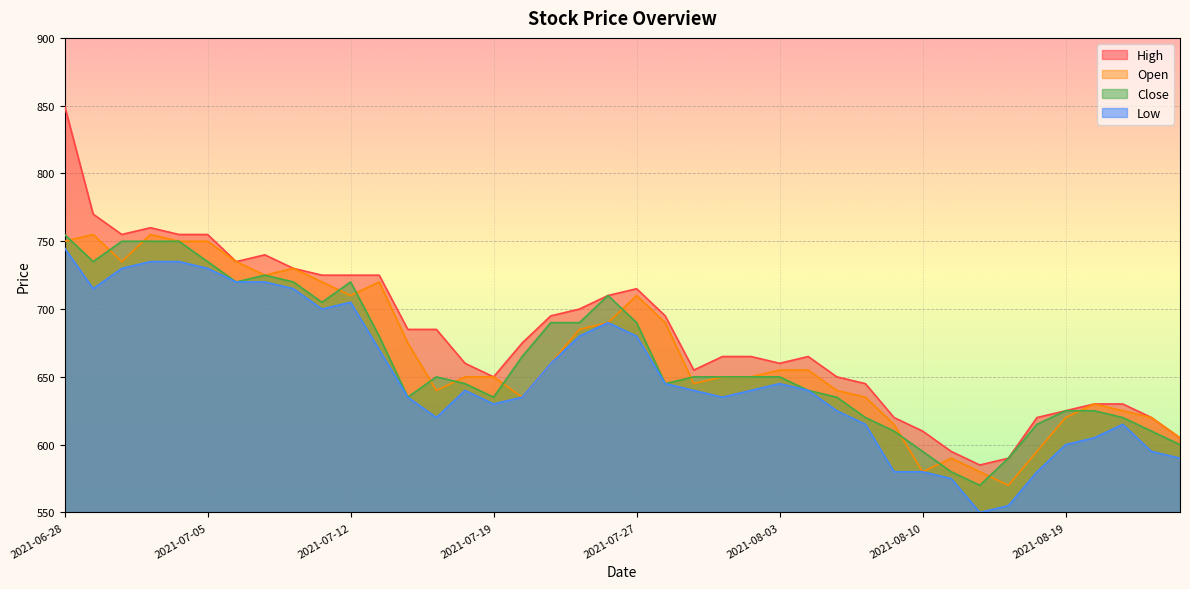

Reading left to right, extract all data points from this chart.

High: 850	770	755	760	755	755	735	740	730	725	725	725	685	685	660	650	675	695	700	710	715	695	655	665	665	660	665	650	645	620	610	595	585	590	620	625	630	630	620	605
Open: 750	755	735	755	750	750	735	725	730	720	710	720	675	640	650	650	635	660	685	690	710	690	645	650	650	655	655	640	635	615	580	590	580	570	595	620	630	625	620	605
Close: 755	735	750	750	750	735	720	725	720	705	720	680	635	650	645	635	665	690	690	710	690	645	650	650	650	650	640	635	620	610	595	580	570	590	615	625	625	620	610	600
Low: 745	715	730	735	735	730	720	720	715	700	705	670	635	620	640	630	635	660	680	690	680	645	640	635	640	645	640	625	615	580	580	575	550	555	580	600	605	615	595	590